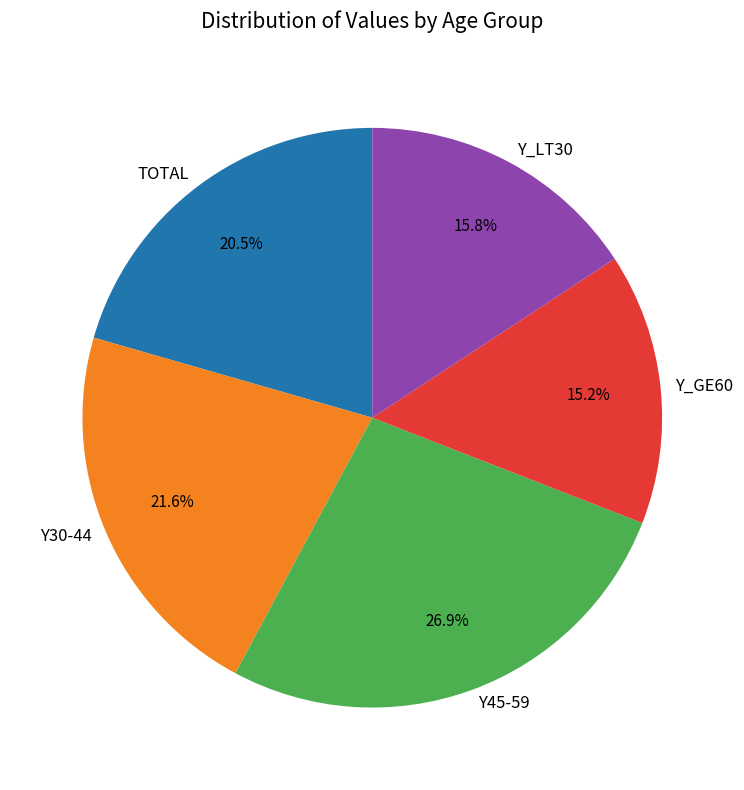

The Y_LT30 slice represents 29% of the pie. True or false?

False